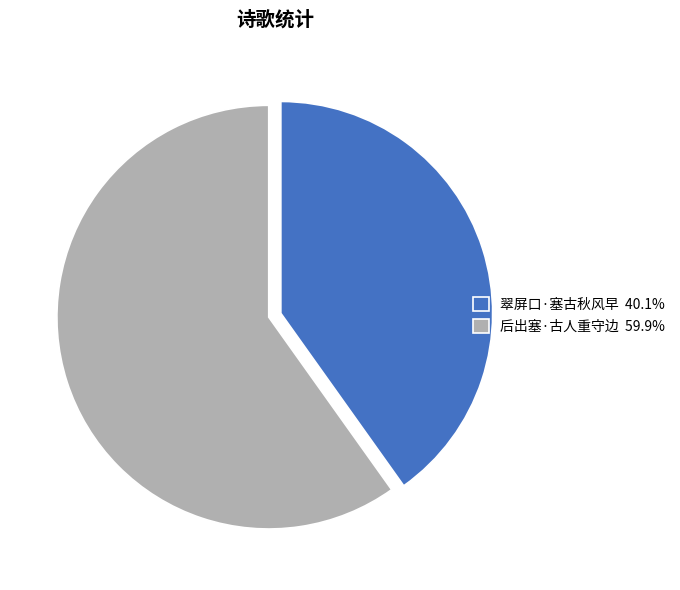

Does 后出塞·古人重守边 59.9% account for over 50% of the chart?

Yes